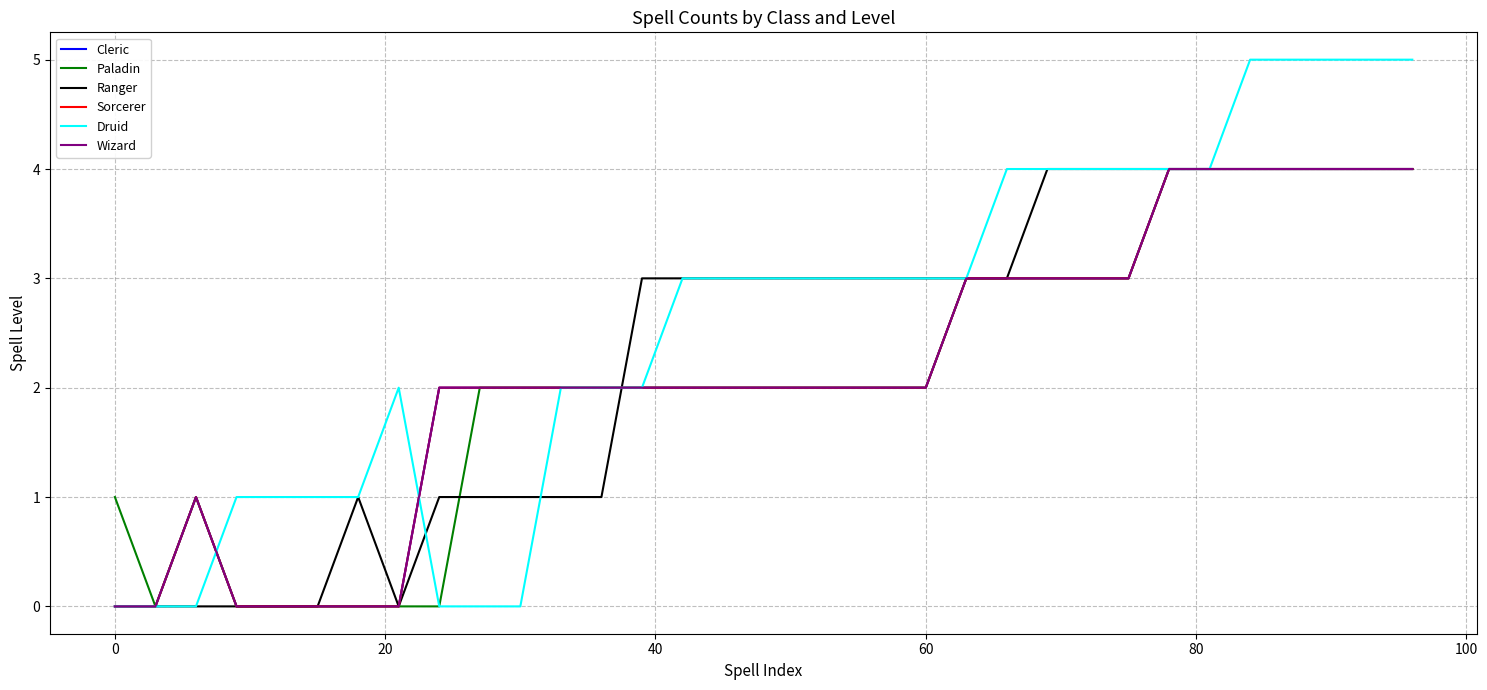

Does the chart have visible grid lines?

Yes